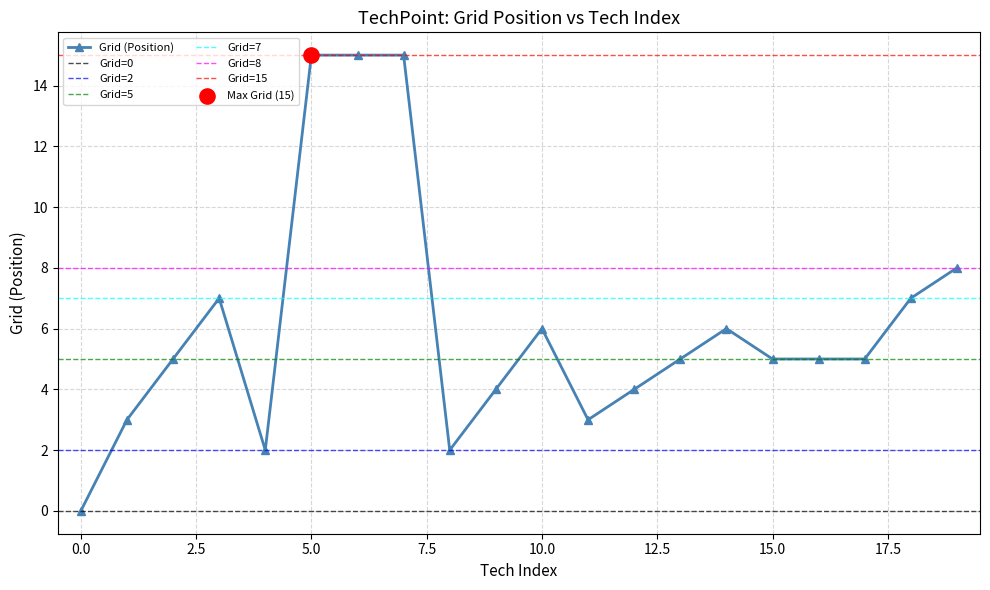

True or false: Grid (Position) has more than 2 interior local peaks.

True